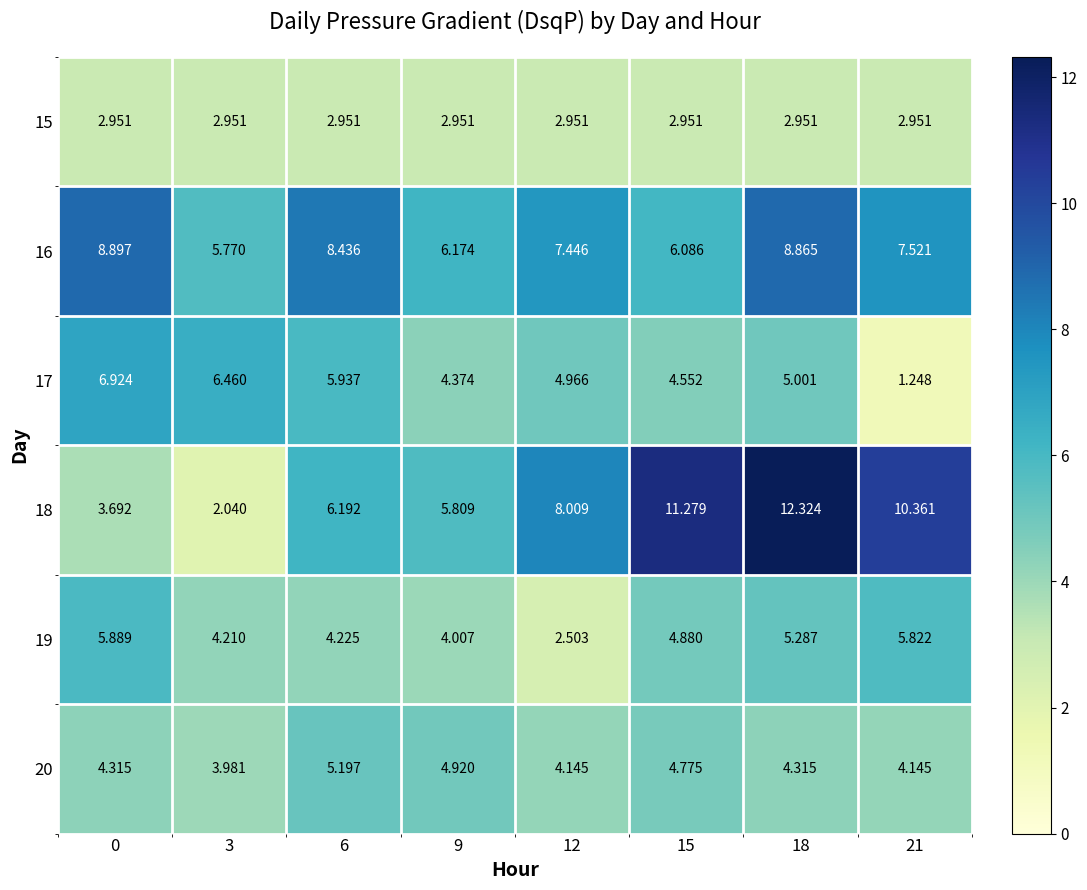

Which series has the largest range (max minus min)?

18